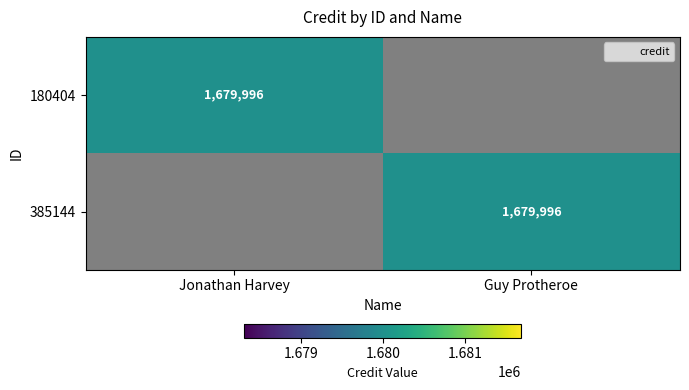

At which label does 180404 reach its peak?

Jonathan Harvey